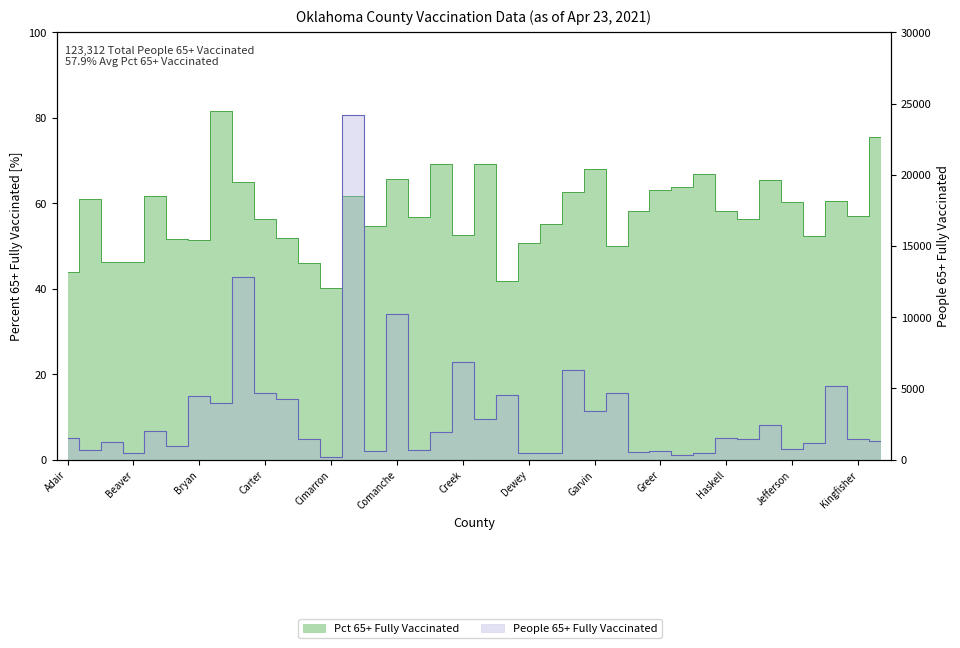

What is the spread (max minus min) of values at Cotton?

603.3